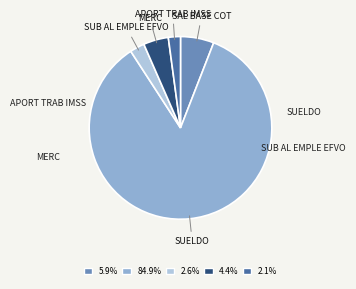

Is there a majority slice in this chart?

Yes